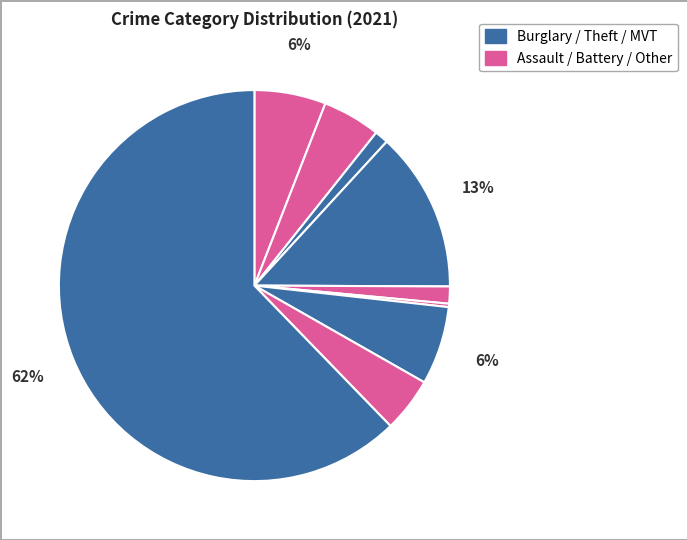

What is the largest slice in the pie chart?

Theft